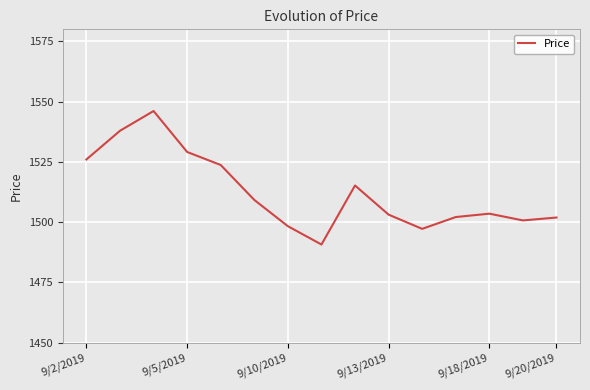

What is the maximum value shown in the chart?

1546.1